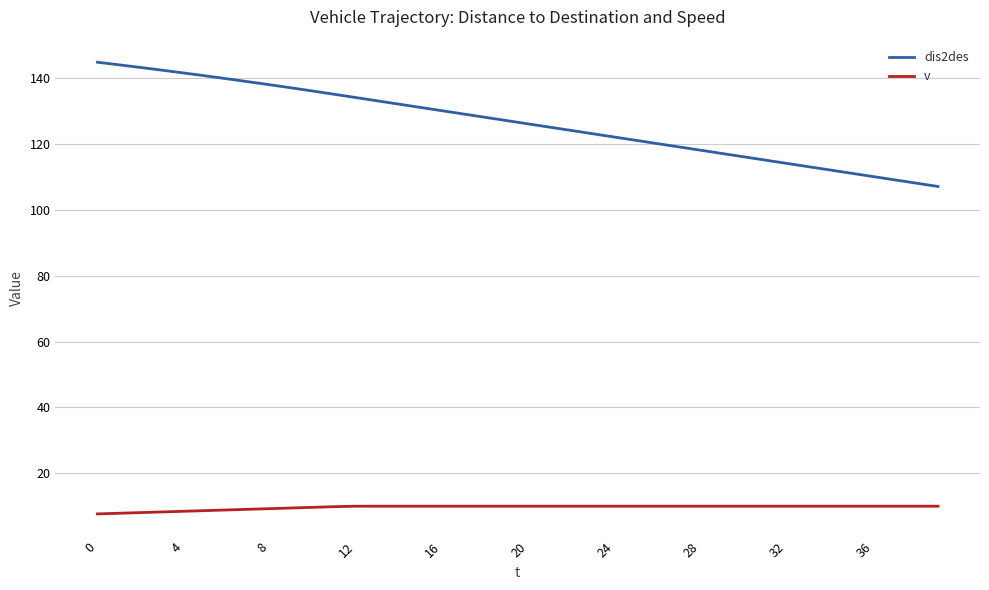

True or false: v and dis2des cross at least once.

False